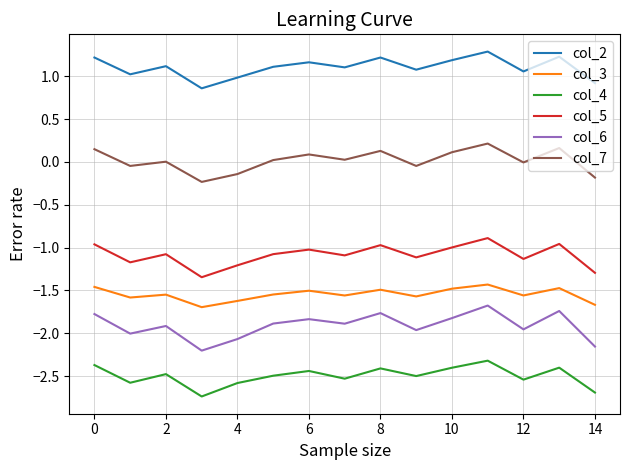

Which series has the largest range (max minus min)?

col_6